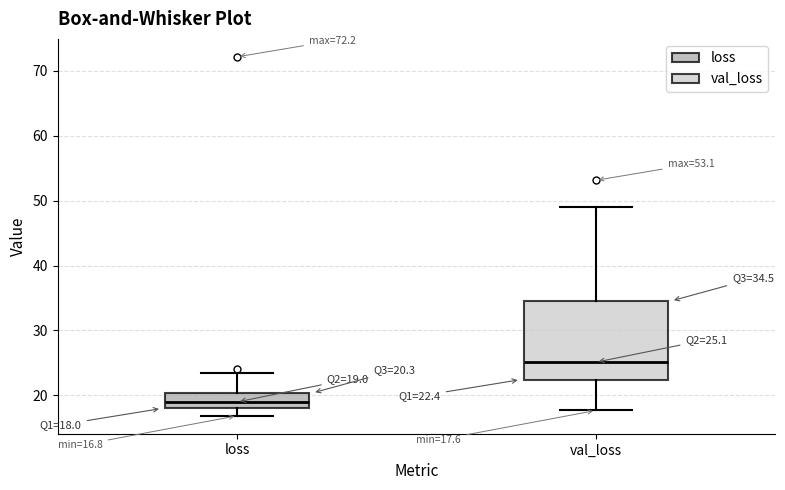

Comparing the boxes themselves (not the whiskers), which one is the tallest?

val_loss